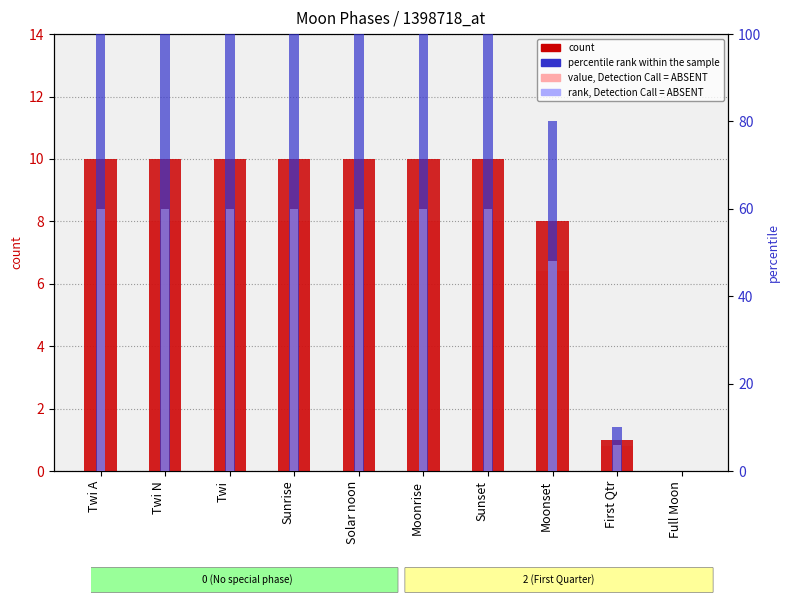

Which series has the largest total across all categories?

percentile rank within the sample